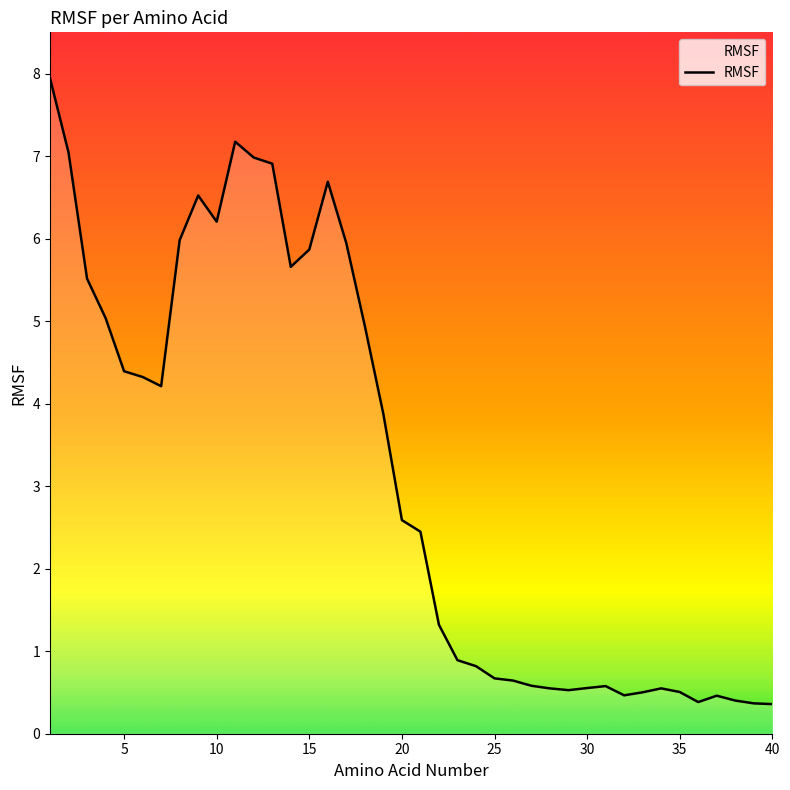

What is the difference between the maximum and minimum values?

7.6